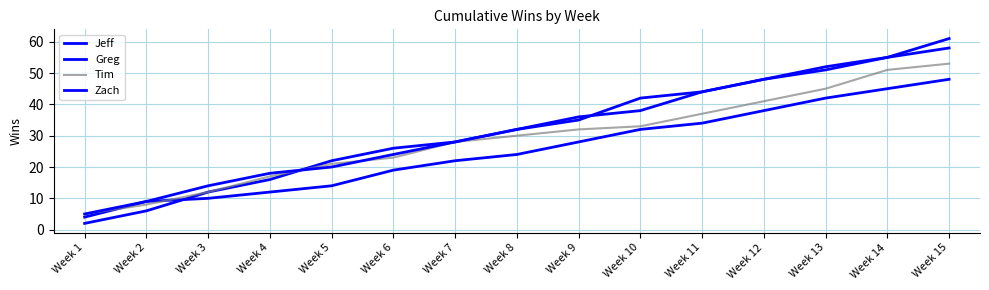

Is this an area chart (filled region under the line)?

No